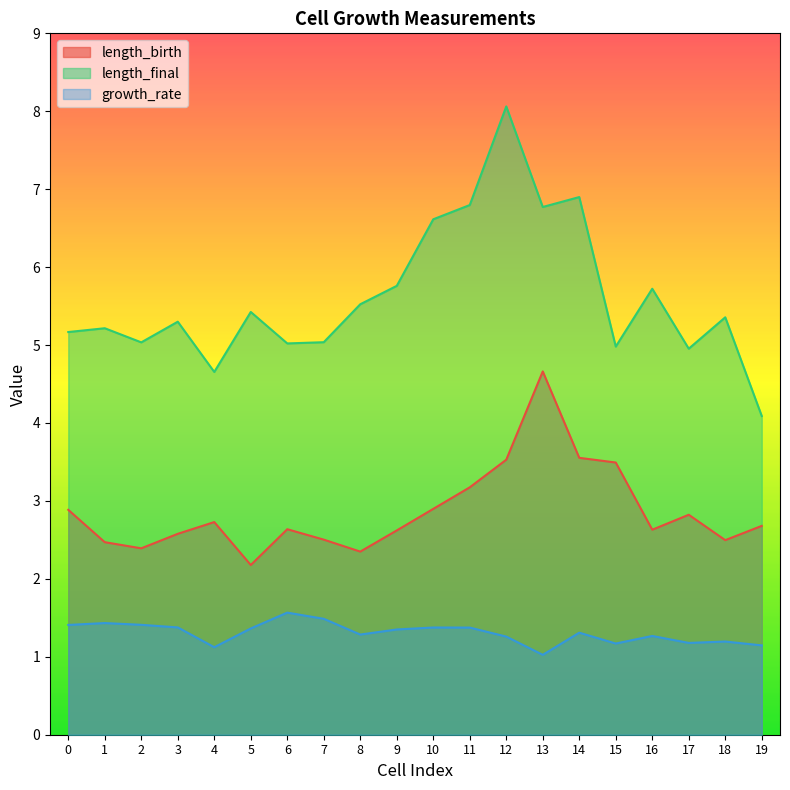

Which series has the largest range (max minus min)?

length_final